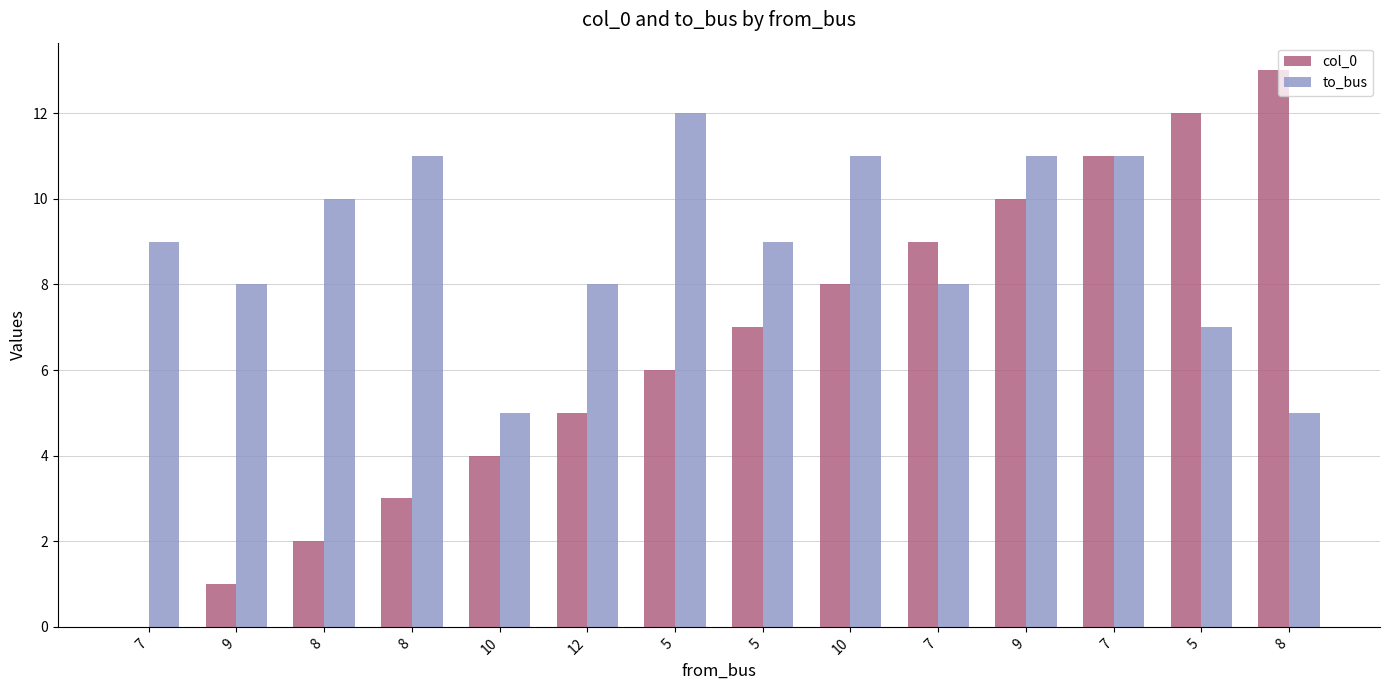

Read the to_bus value at 10.

5